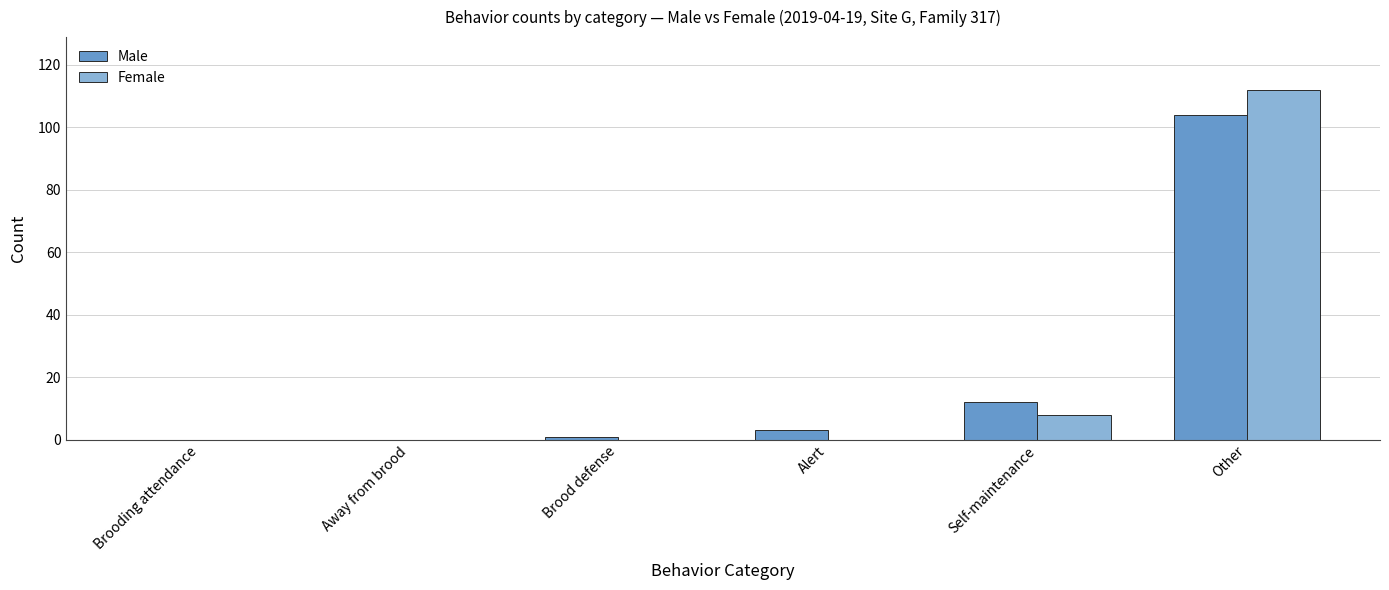

How many groups of bars are there?

6